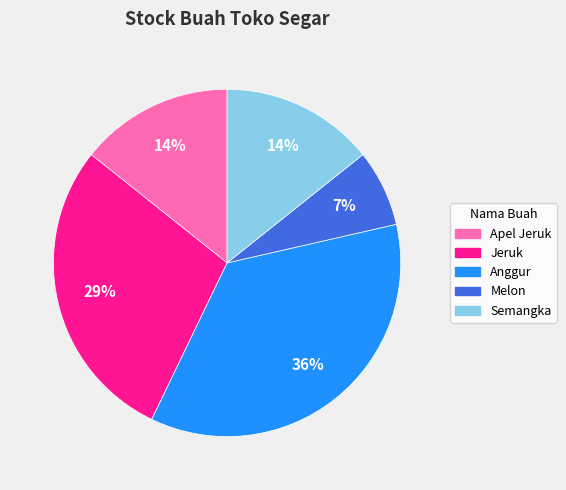

How many segments does this pie chart have?

5